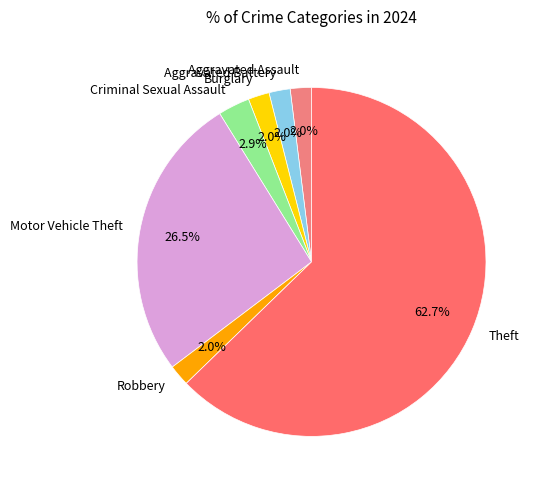

Is it true that Robbery is 2% of the pie?

True